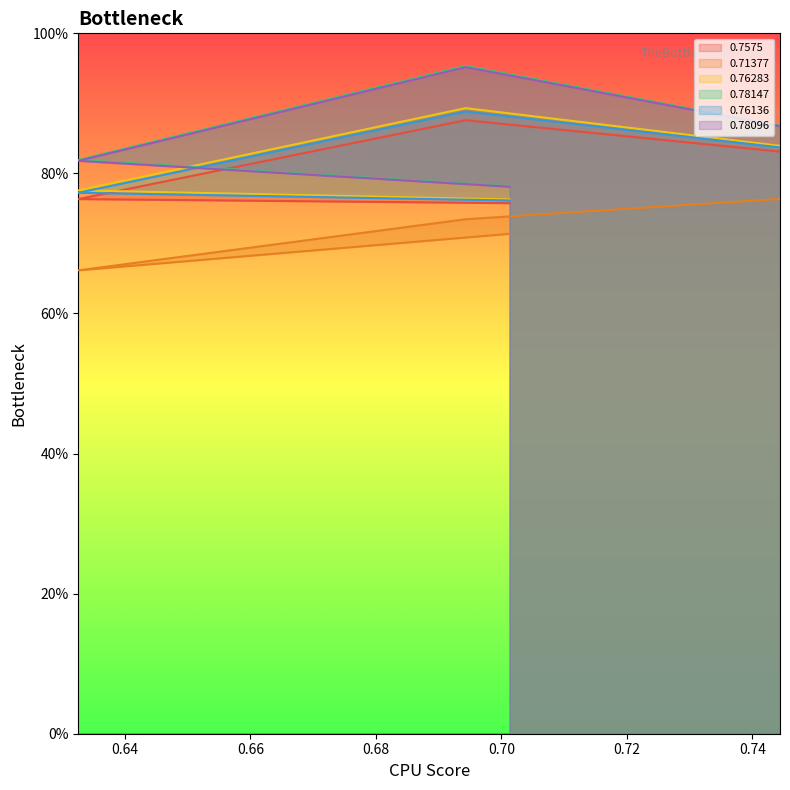

Does the chart display data point markers on the line(s)?

No